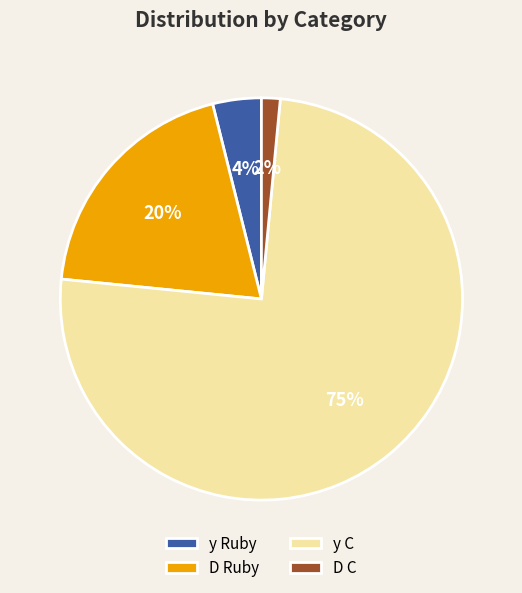

Which slice represents more than half of the pie?

y C